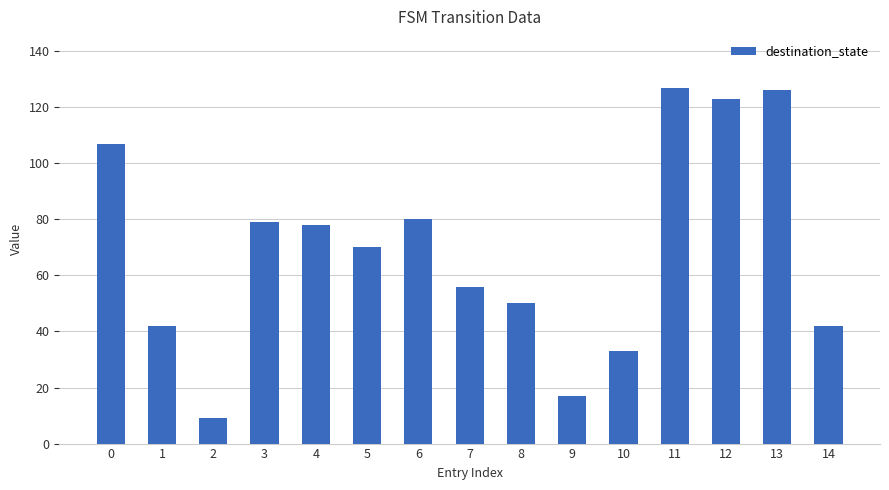

The value at 7 is 95. True or false?

False